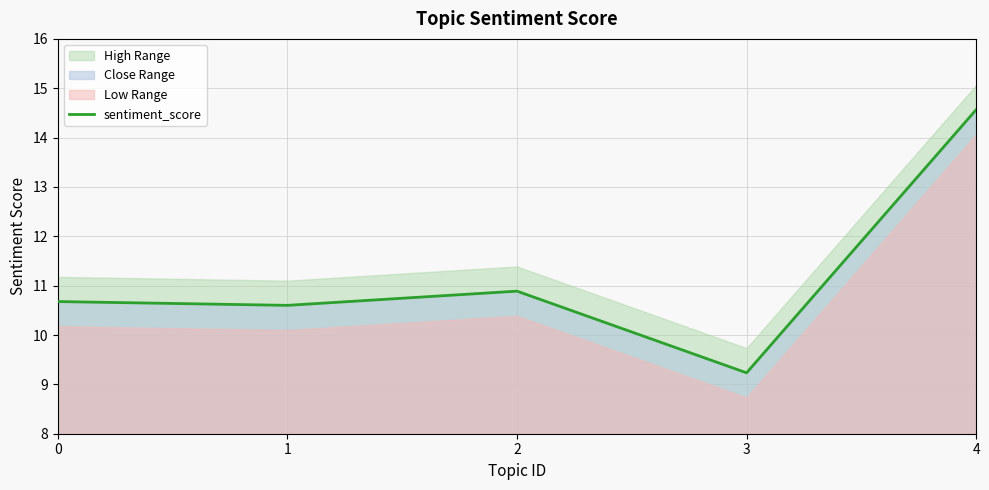

What is the average value?

11.2